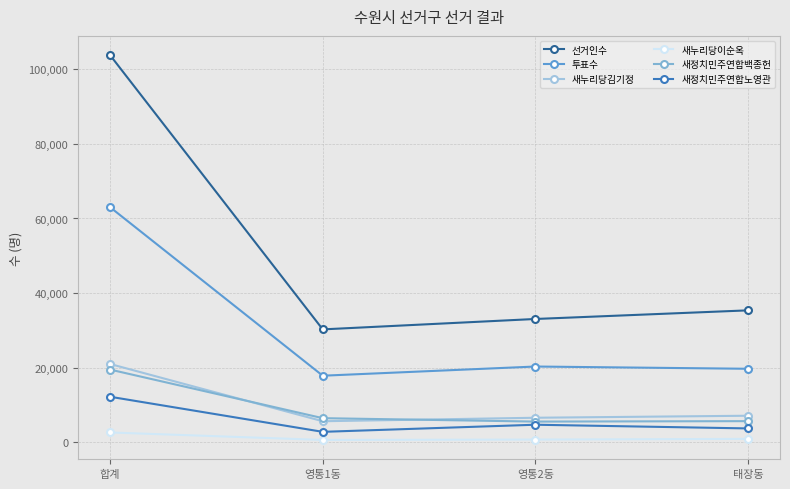

What is the label of the 3rd point from the right?

영통1동